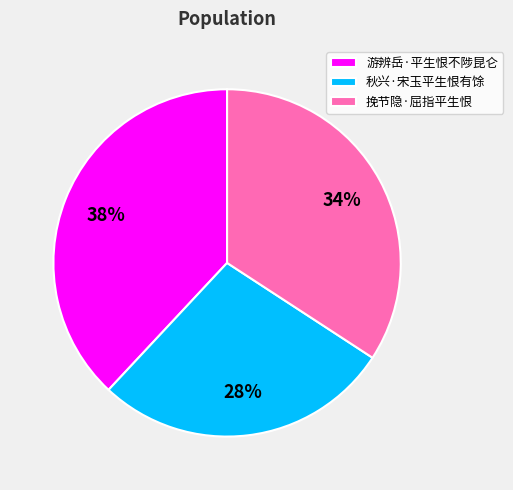

What is the ratio of the value at 游辨岳·平生恨不陟昆仑 to the value at 挽节隐·屈指平生恨?

1.1